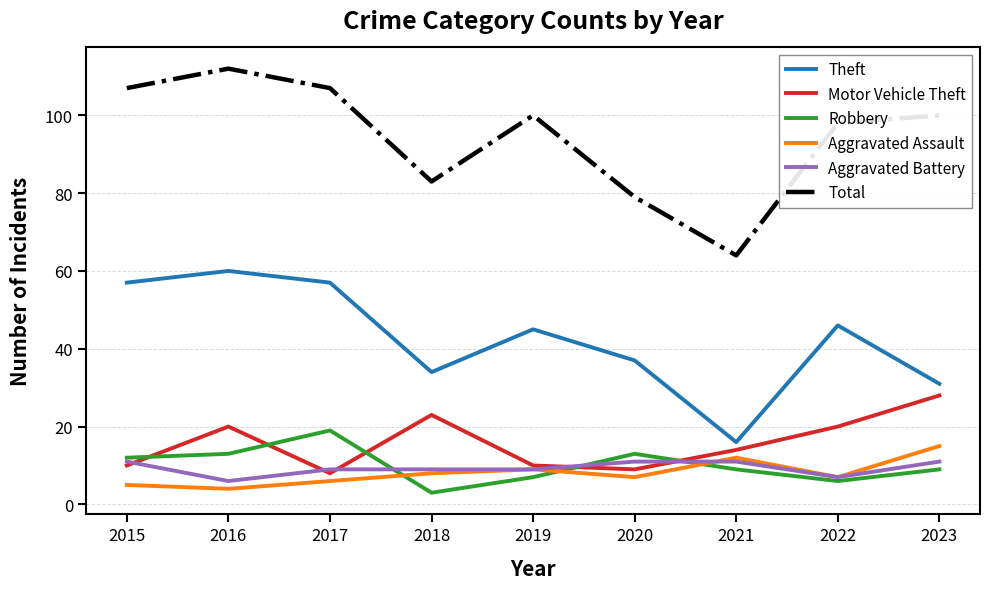

The Motor Vehicle Theft series shows 36 at 2018. True or false?

False